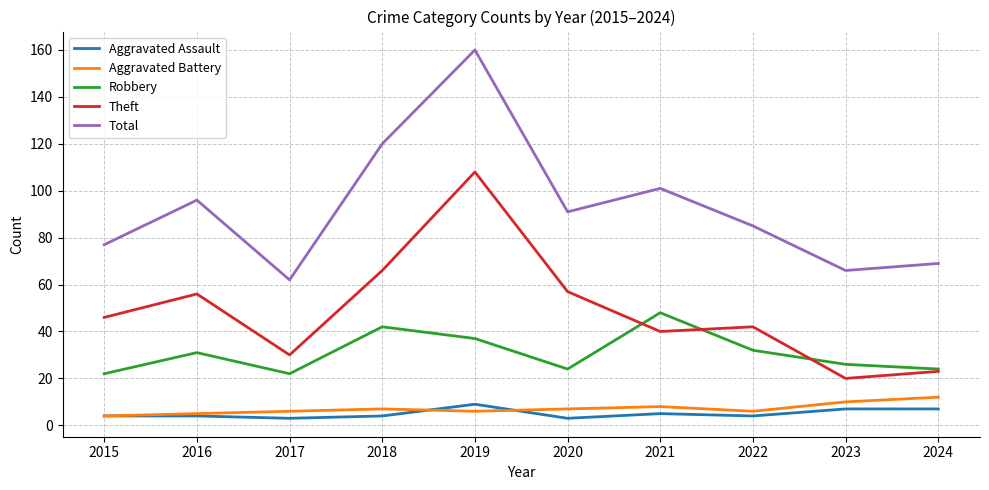

Which series has the widest spread of values?

Total